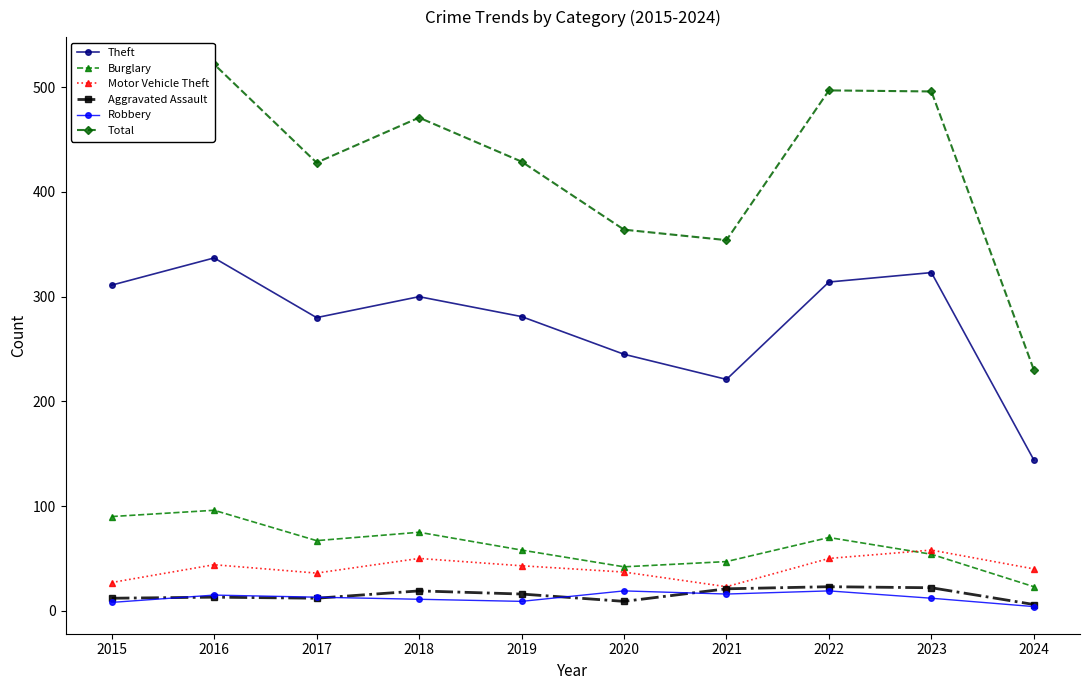

What is the difference between the maximum and minimum values in the Motor Vehicle Theft series?

35